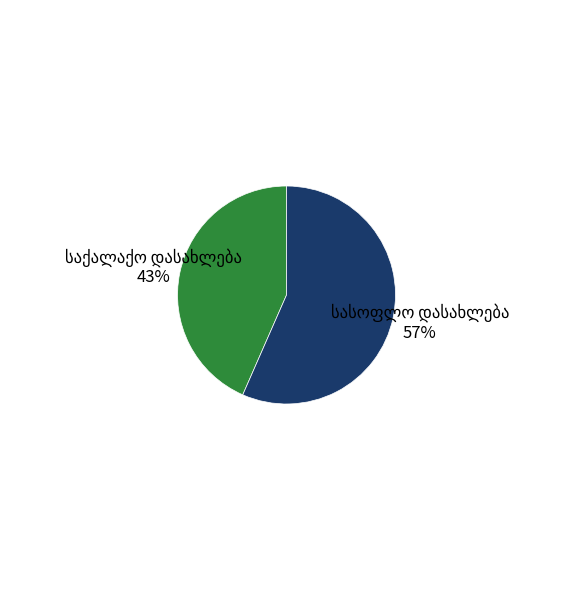

To the nearest percent, what is the average slice percentage?

50%